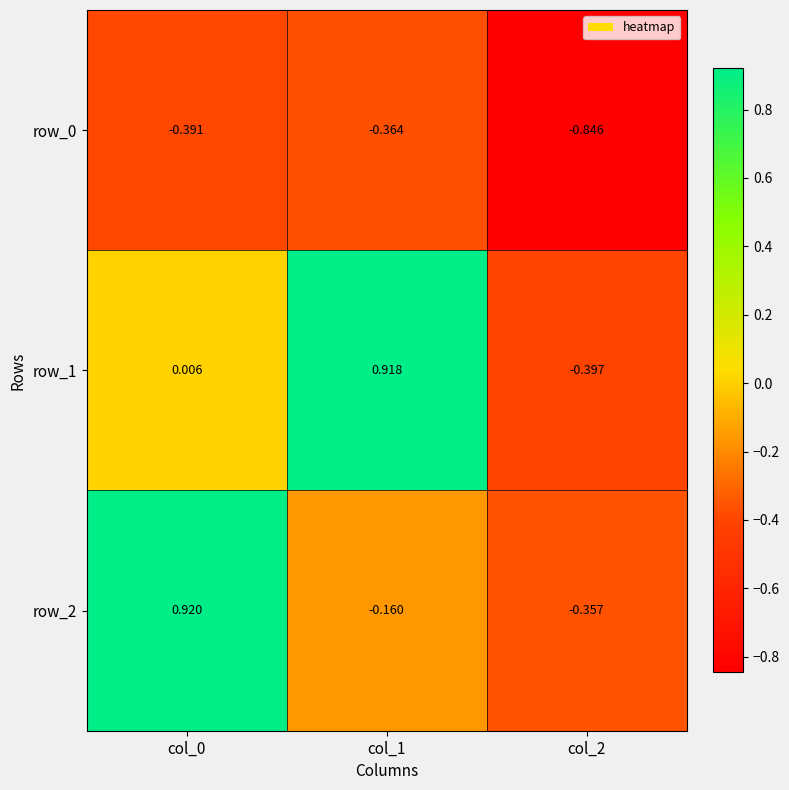

What is the sum of the row_1 values at col_2 and col_0?

-0.4